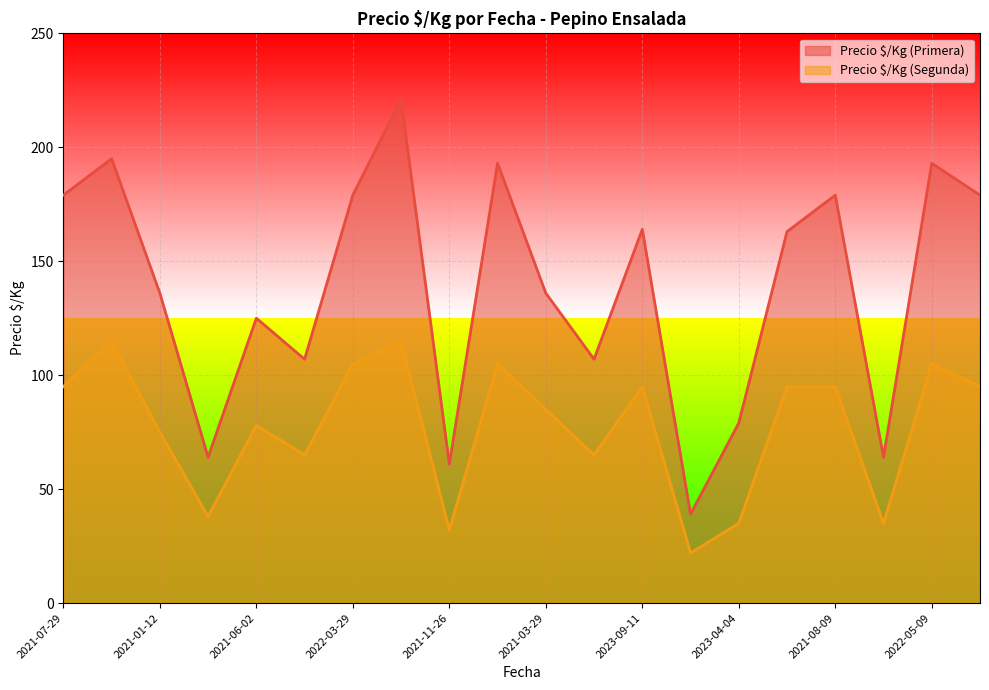

At 2021-06-02, list the series in order from smallest to largest.

Precio $/Kg (Segunda), Precio $/Kg (Primera)